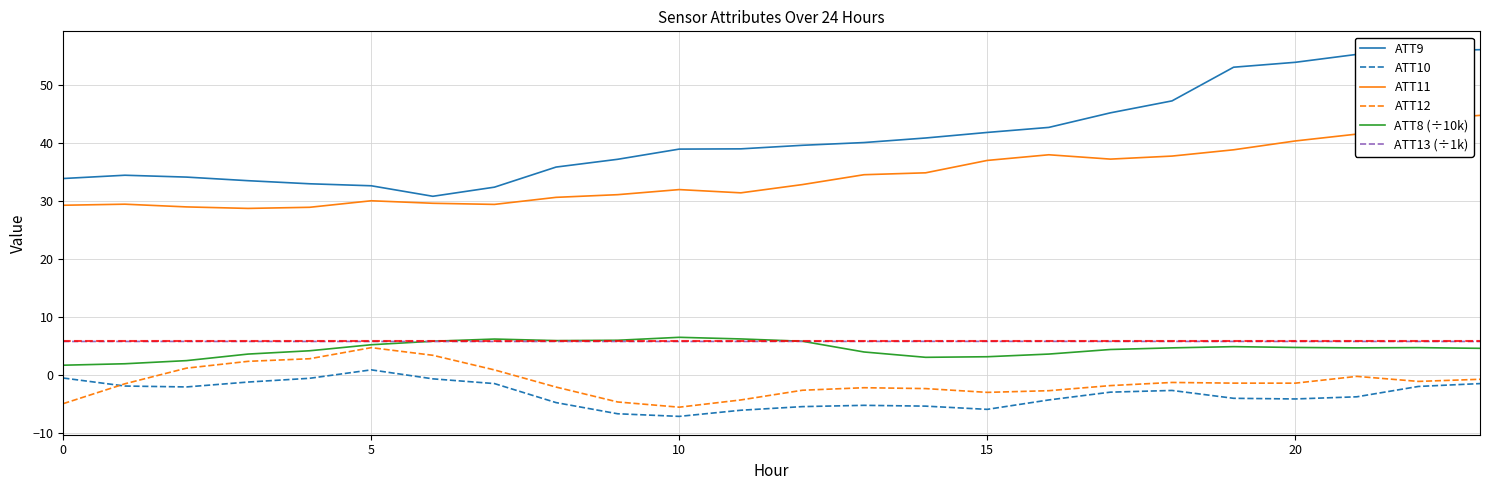

How many series are shown in this chart?

6